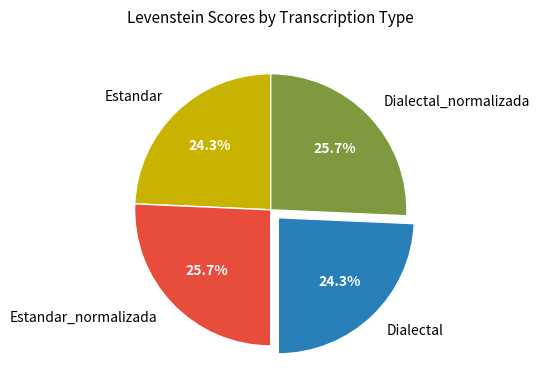

To the nearest percent, what percentage of the pie is Dialectal?

24%